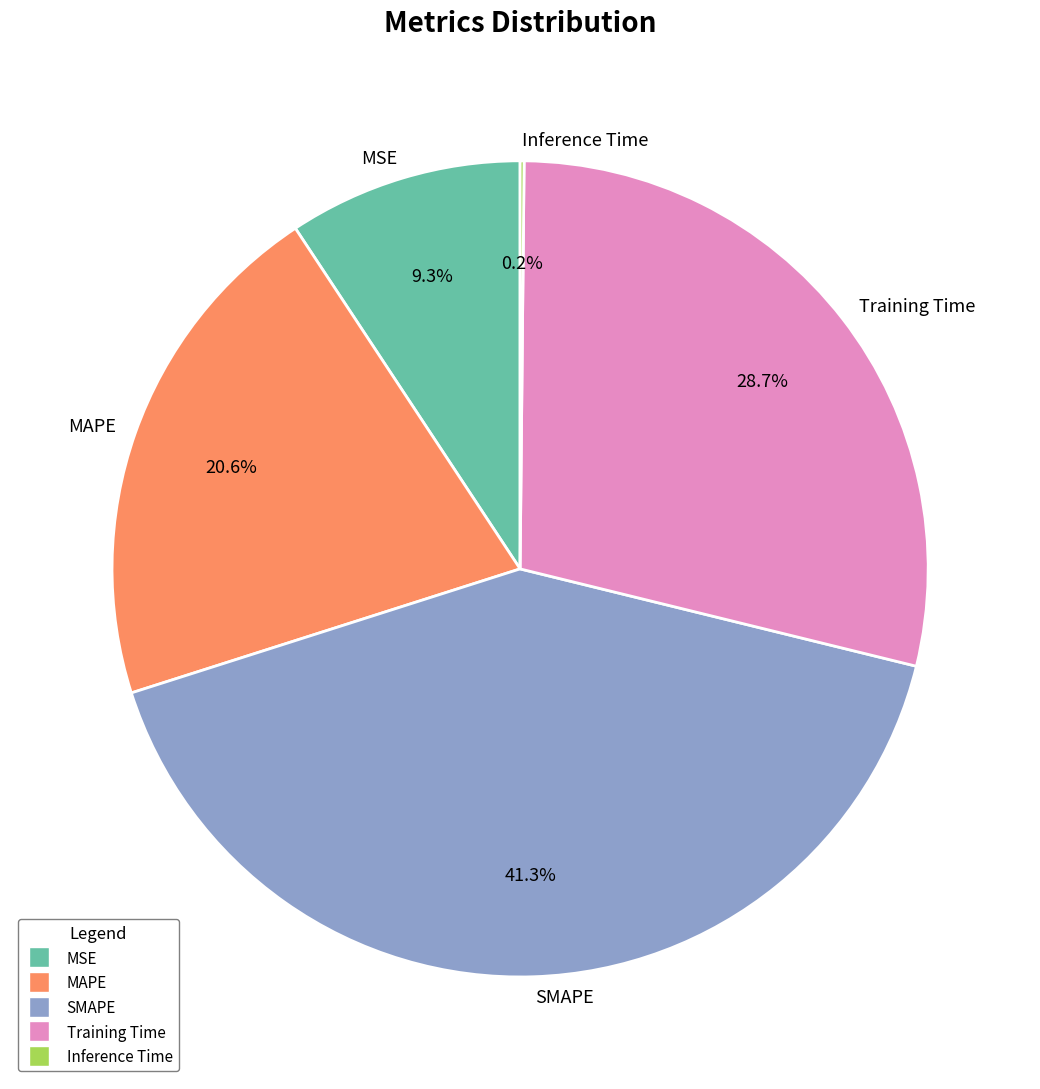

Is there any slice that represents more than half of the pie?

No